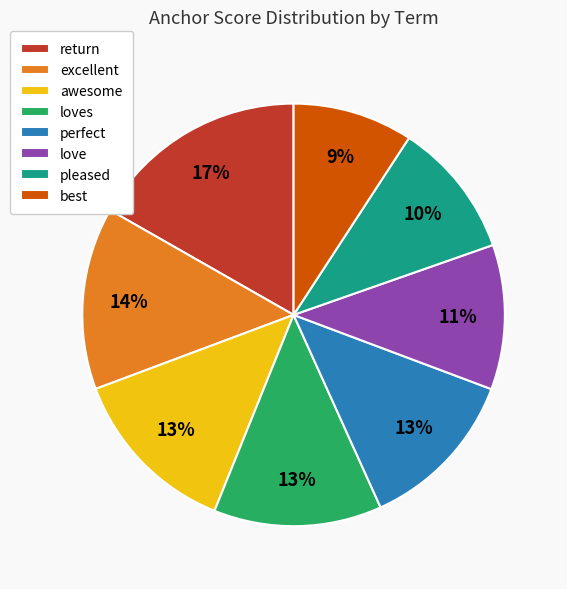

To the nearest percent, what percentage of the pie is return?

17%